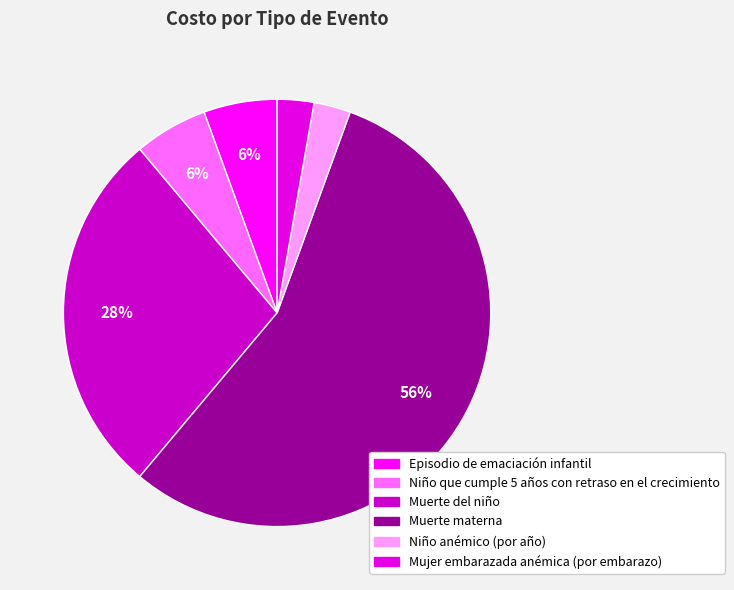

To the nearest percent, what is the difference between the largest and smallest slice percentages?

53%